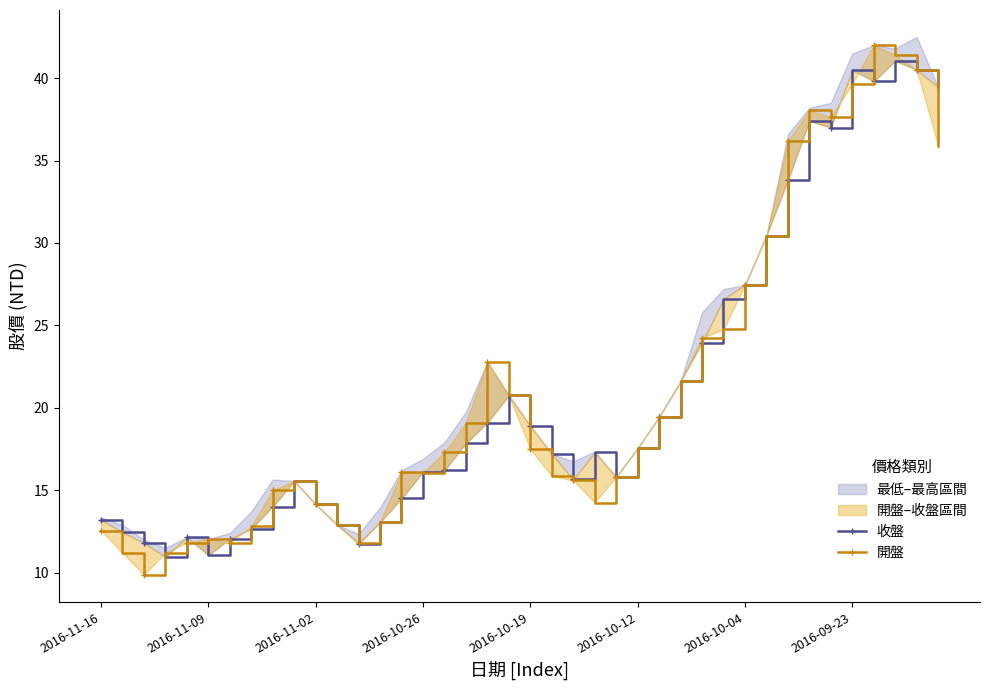

In 開盤, how many points are higher than both neighbors (excluding endpoints)?

6